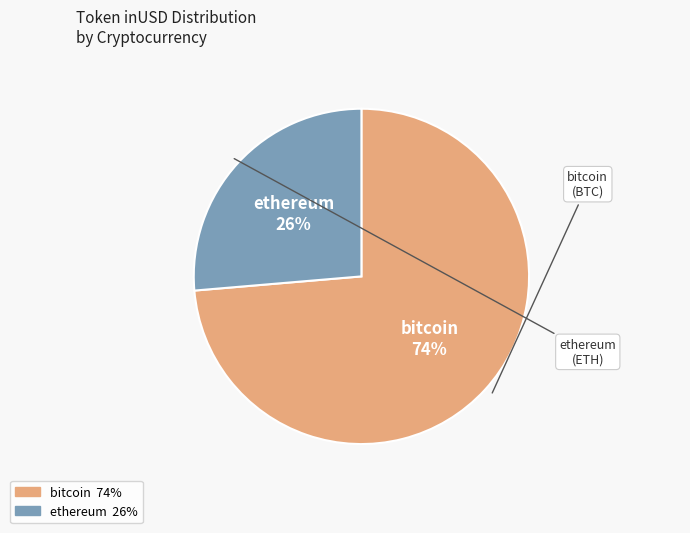

Approximately how many times larger is the value at bitcoin compared to ethereum?

2.8